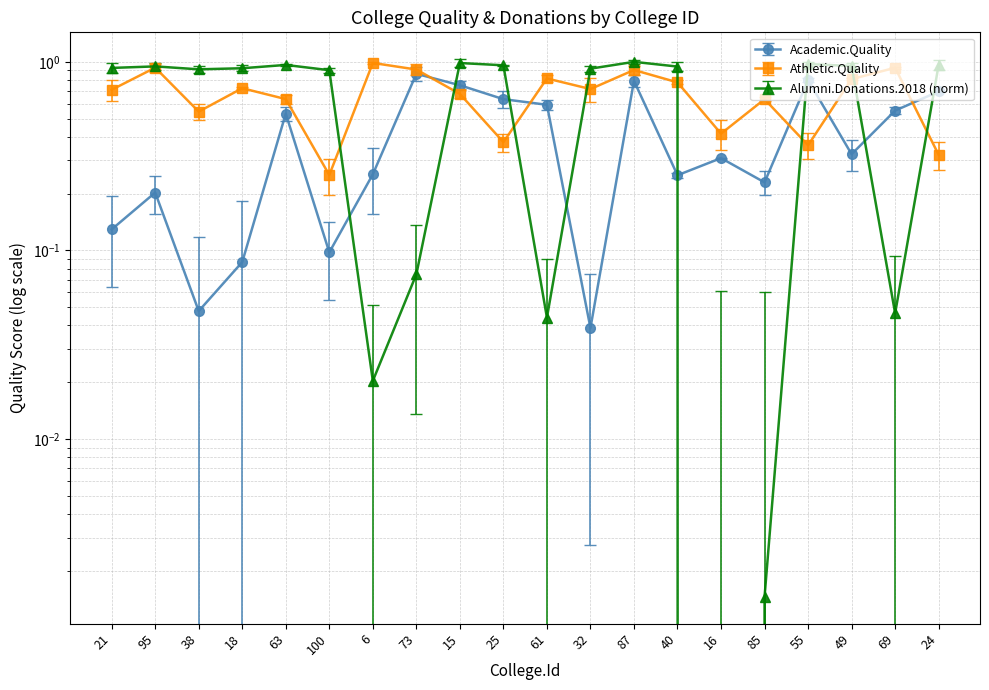

Reading right to left, extract all data points from this chart.

Academic.Quality: 0.7	0.6	0.3	0.8	0.2	0.3	0.3	0.8	0.0	0.6	0.6	0.8	0.9	0.3	0.1	0.5	0.1	0.0	0.2	0.1
Athletic.Quality: 0.3	0.9	0.8	0.4	0.6	0.4	0.8	0.9	0.7	0.8	0.4	0.7	0.9	1.0	0.3	0.6	0.7	0.5	0.9	0.7
Alumni.Donations.2018 (scaled): 1.0	0.0	1.0	1.0	0.0	0.0	0.9	1.0	0.9	0.0	1.0	1.0	0.1	0.0	0.9	1.0	0.9	0.9	0.9	0.9